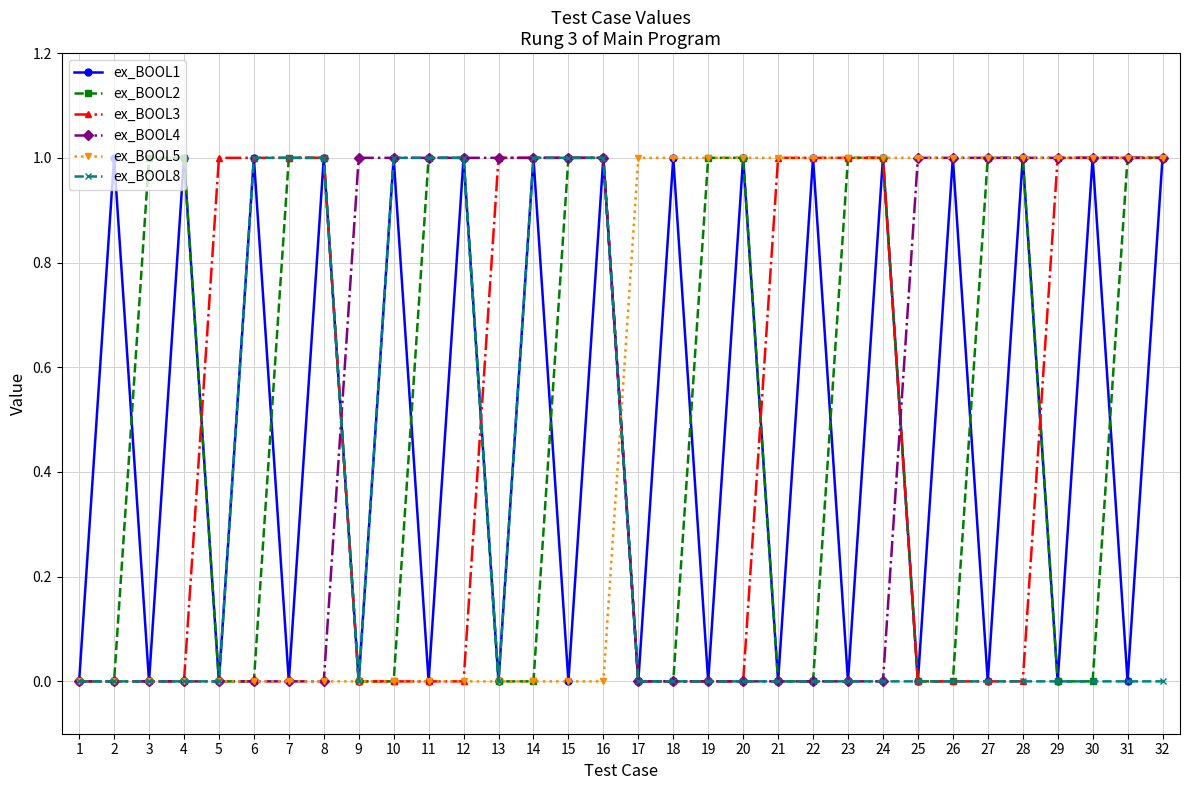

True or false: ex_BOOL1 has more than 2 interior local peaks.

True